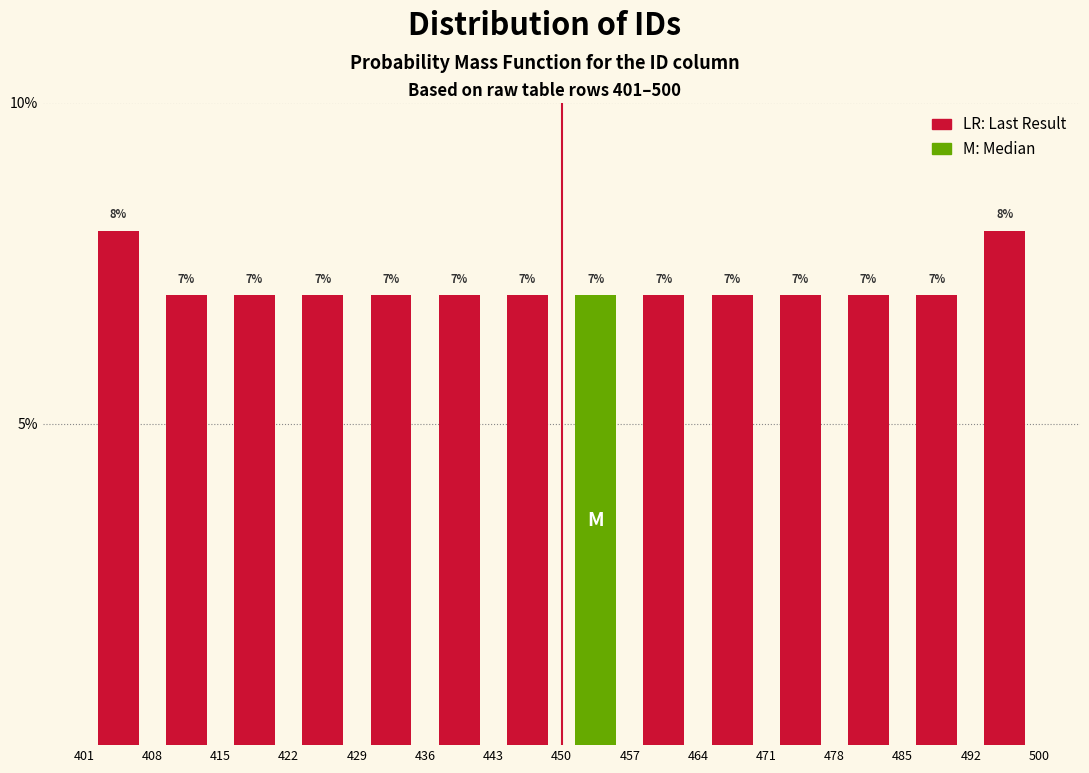

How tall is the bar that spans 429 to 436 on the x-axis?

7